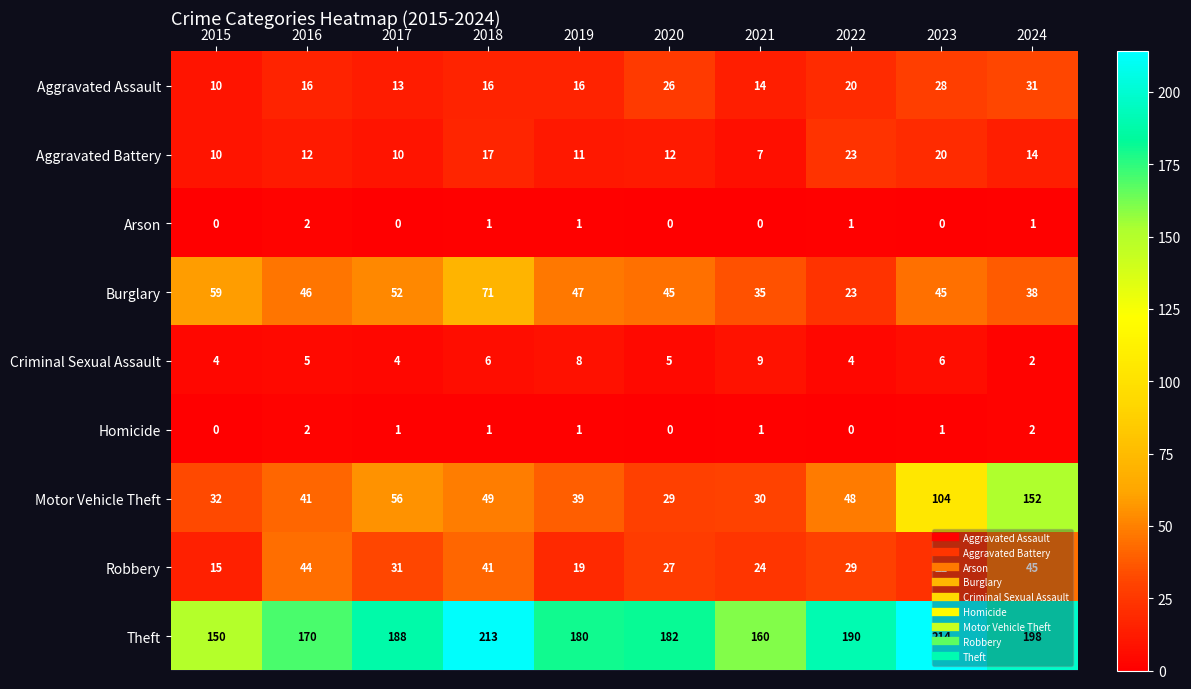

How many data points in Aggravated Assault are less than 16?

3